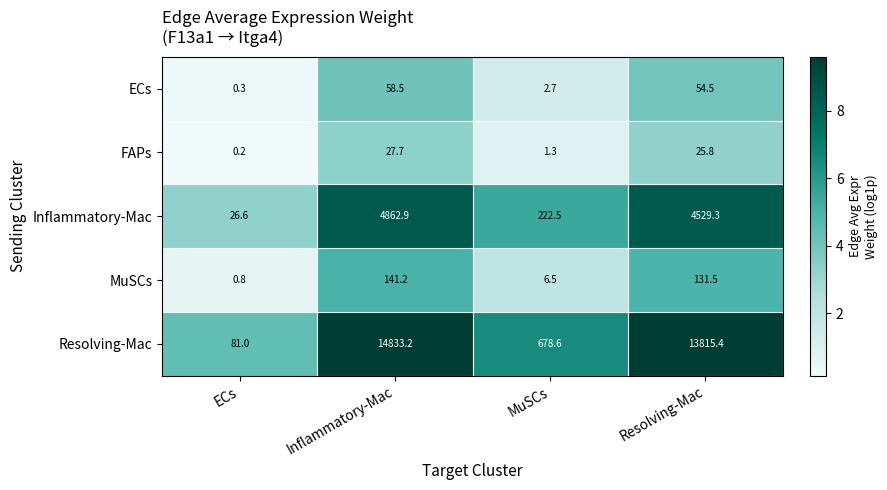

What is the difference between the maximum and minimum values in the Resolving-Mac series?

14752.2